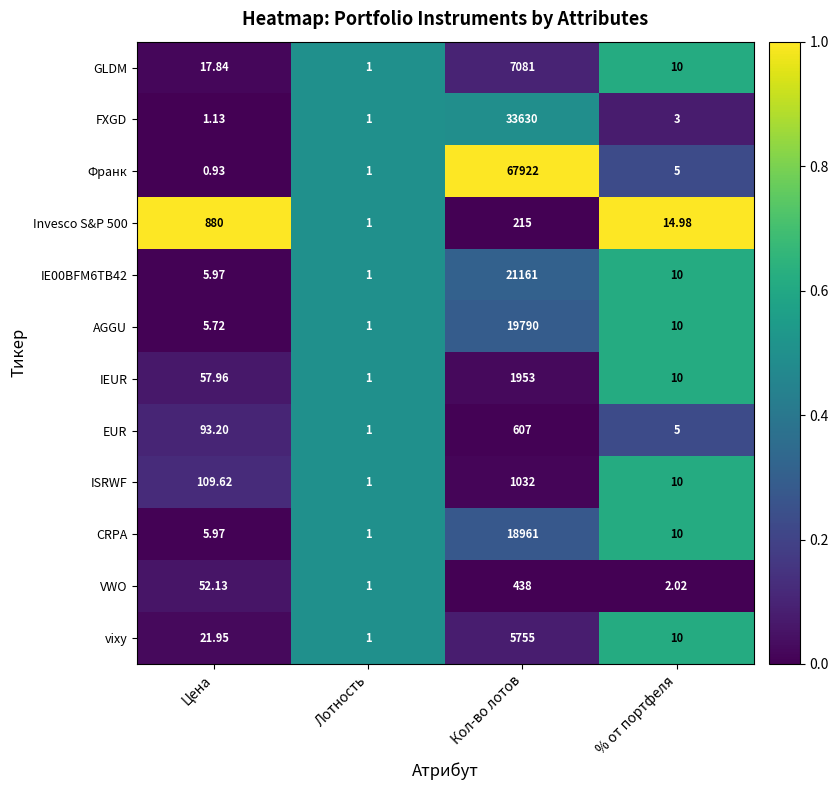

Which series has the largest total across all categories?

Франк